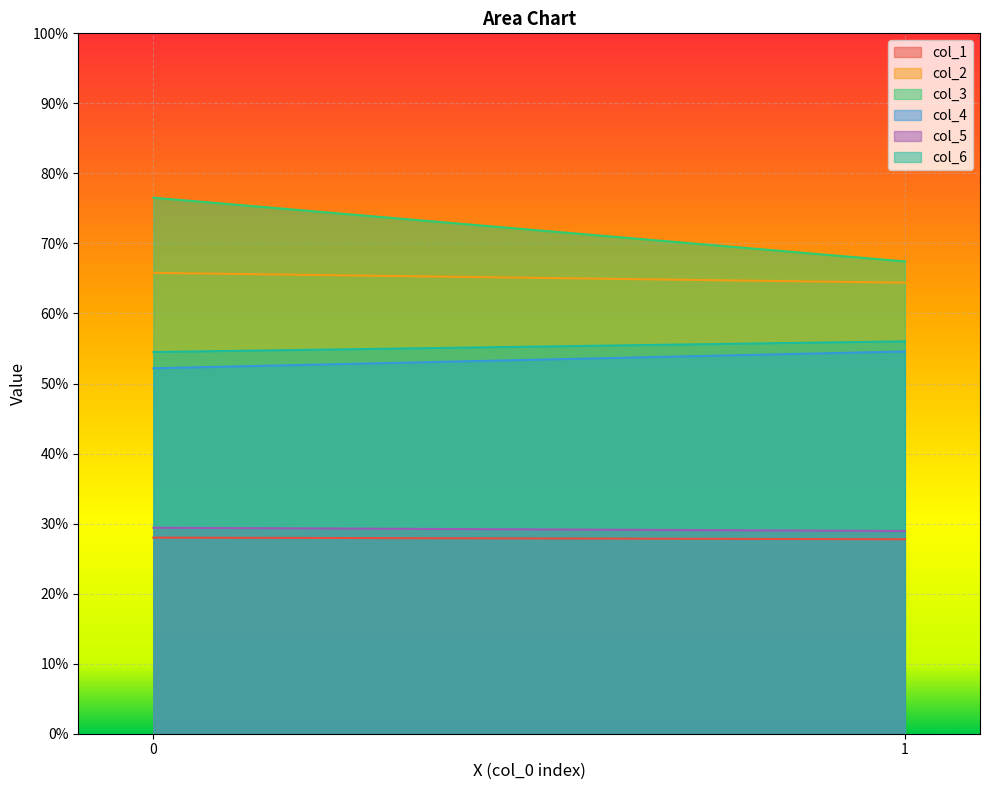

The value of col_3 at 0 is 116.7. True or false?

False